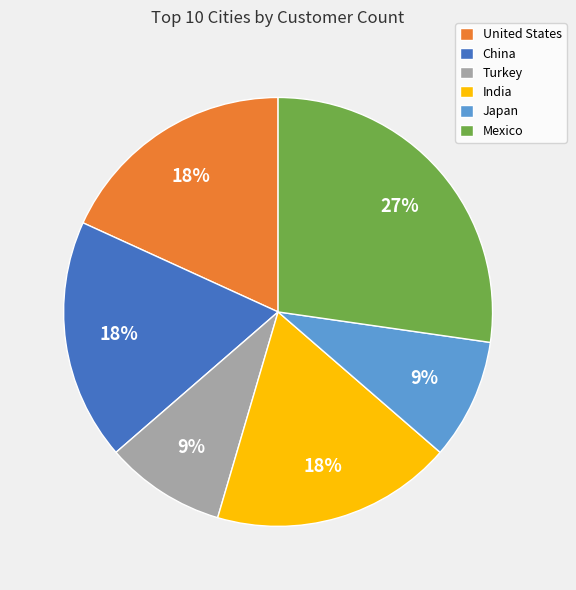

Does China account for over 50% of the chart?

No